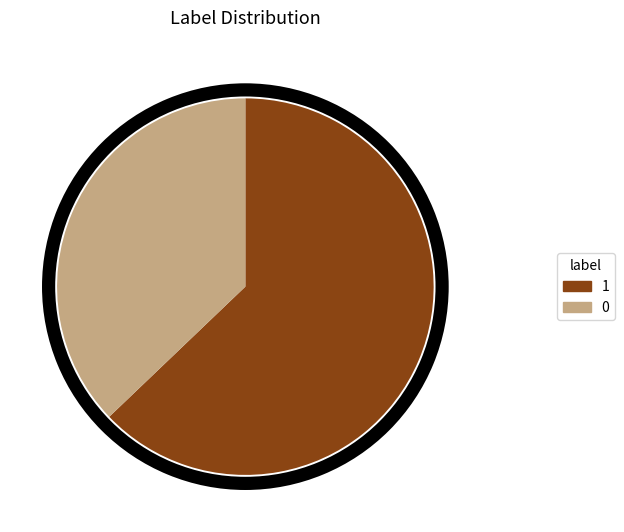

Is there any slice that represents more than half of the pie?

Yes